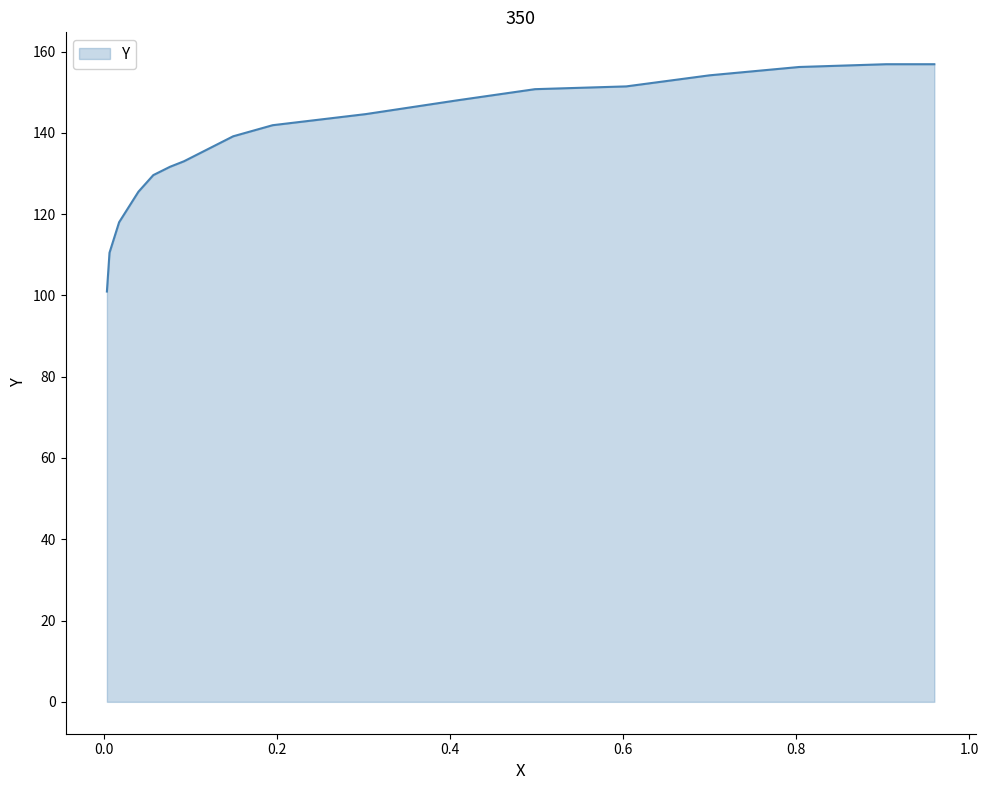

What is the greatest value displayed?

156.9